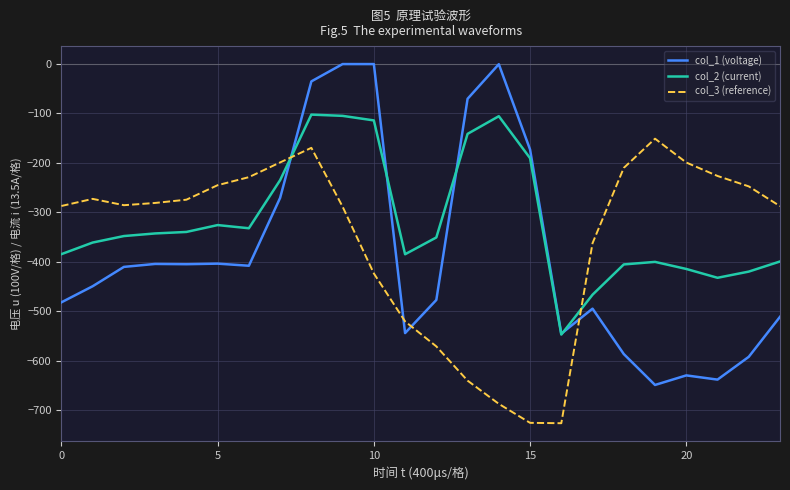

True or false: col_1 (voltage) and col_3 (reference) intersect in this chart.

True